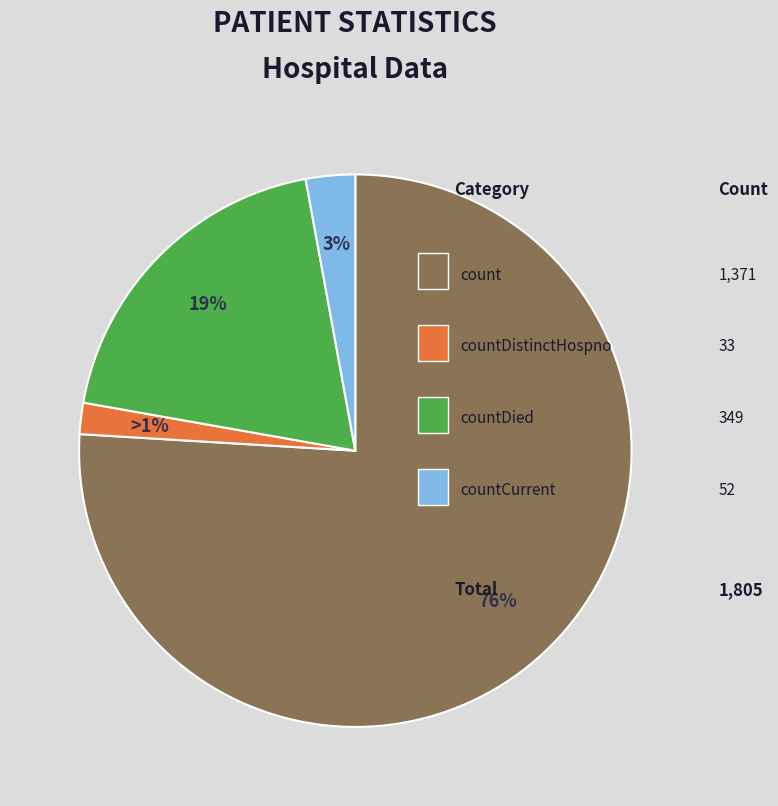

The countCurrent slice represents 3% of the pie. True or false?

True